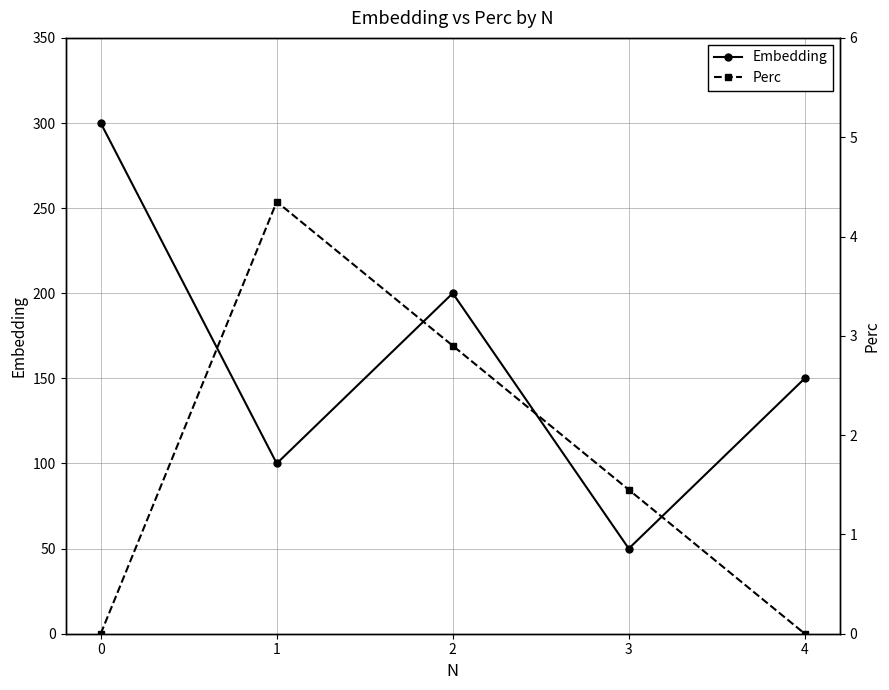

How many interior local valleys does the Embedding series have?

2